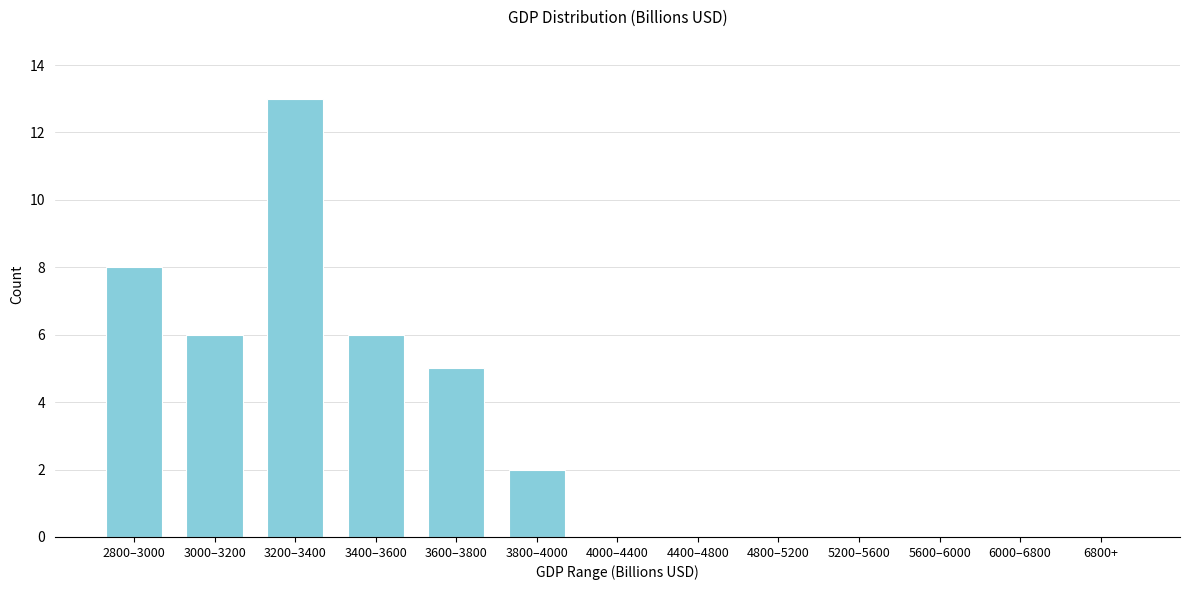

Reading left to right, extract all data points from this chart.

2800–3000=8	3000–3200=6	3200–3400=13	3400–3600=6	3600–3800=5	3800–4000=2	4000–4400=0	4400–4800=0	4800–5200=0	5200–5600=0	5600–6000=0	6000–6800=0	6800+=0